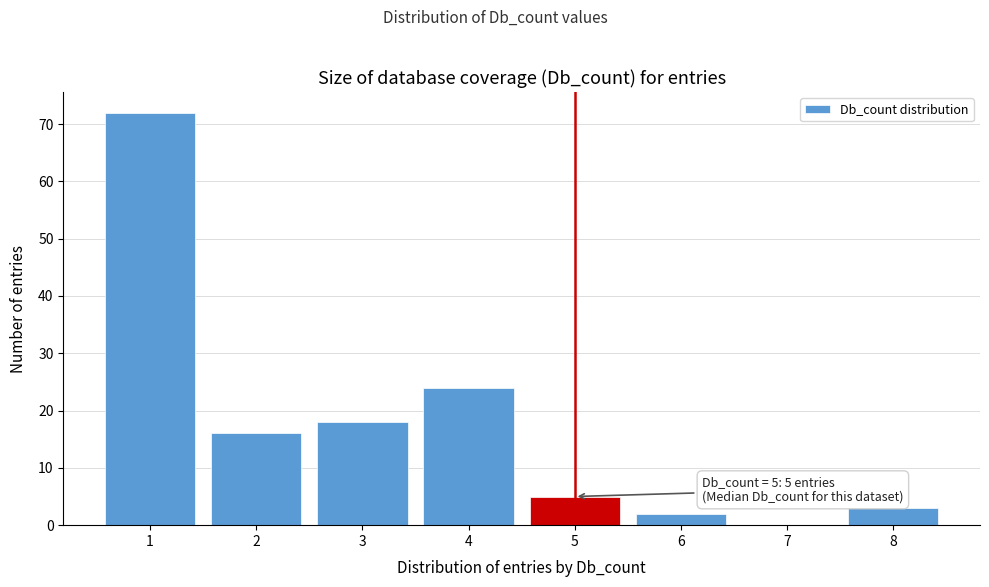

Over which range of the x-axis is the bar tallest?

0.5 to 1.5